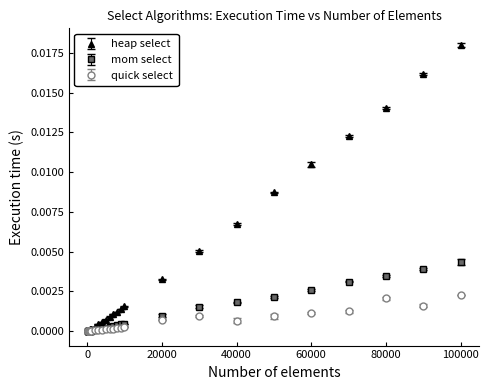

Which series has the widest spread of values?

heap select